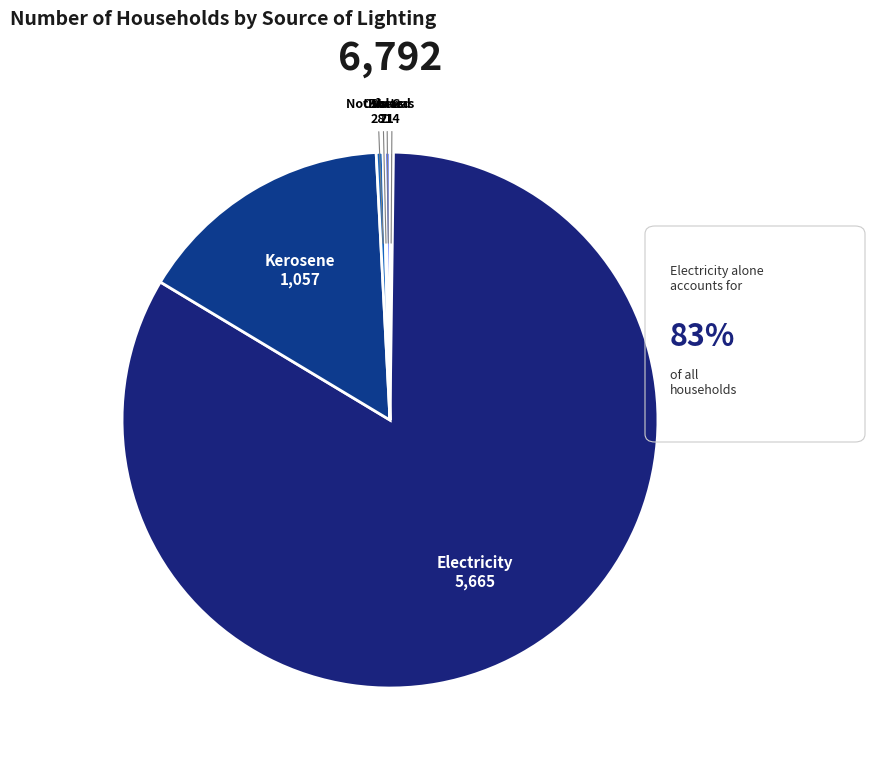

Do Kerosene and Electricity together represent more than half of the pie?

Yes